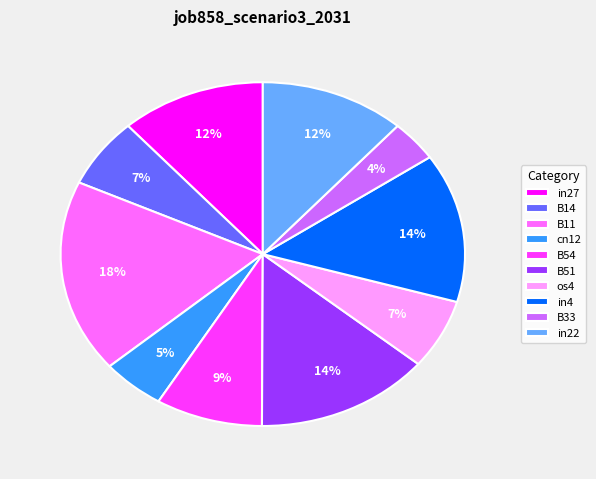

The B14 slice represents 1% of the pie. True or false?

False